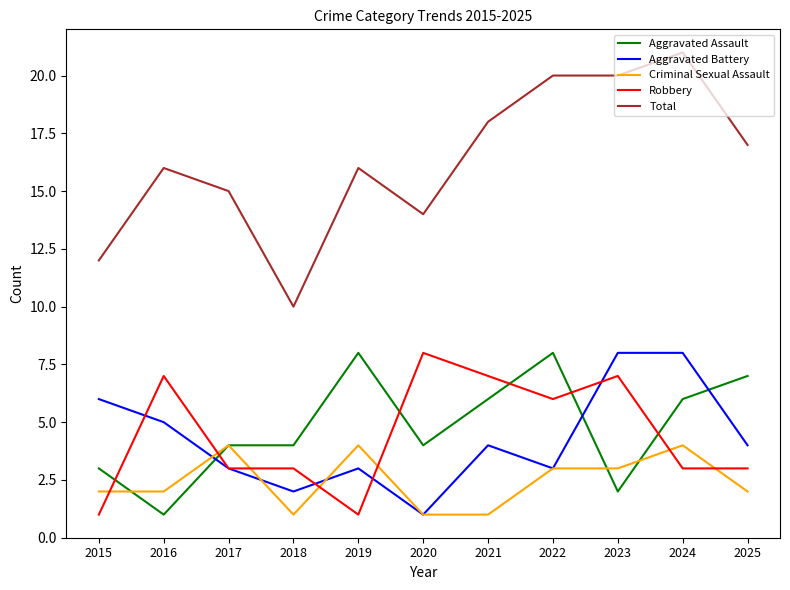

What is the sum of all Criminal Sexual Assault values?

27